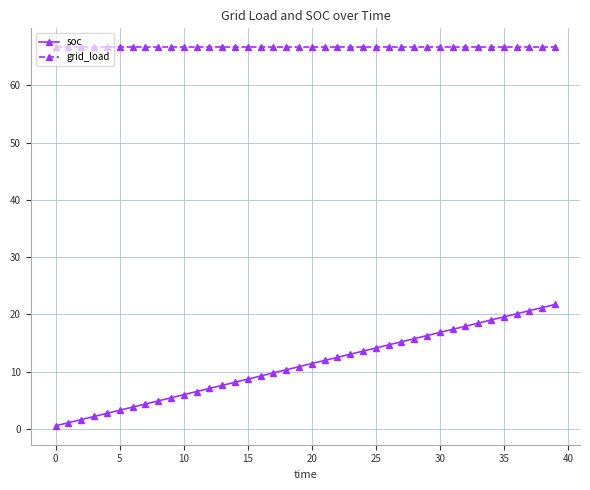

What is the highest value of the soc series?

21.7